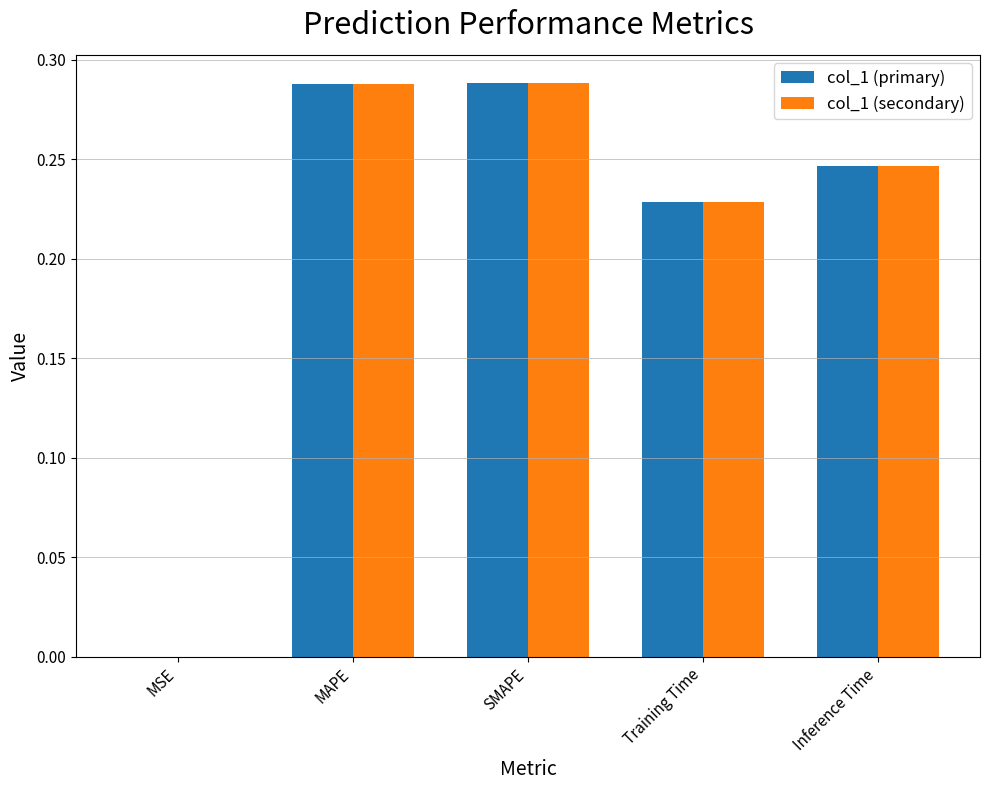

Is it true that col_1 (primary) equals 0.4 at Inference Time?

False